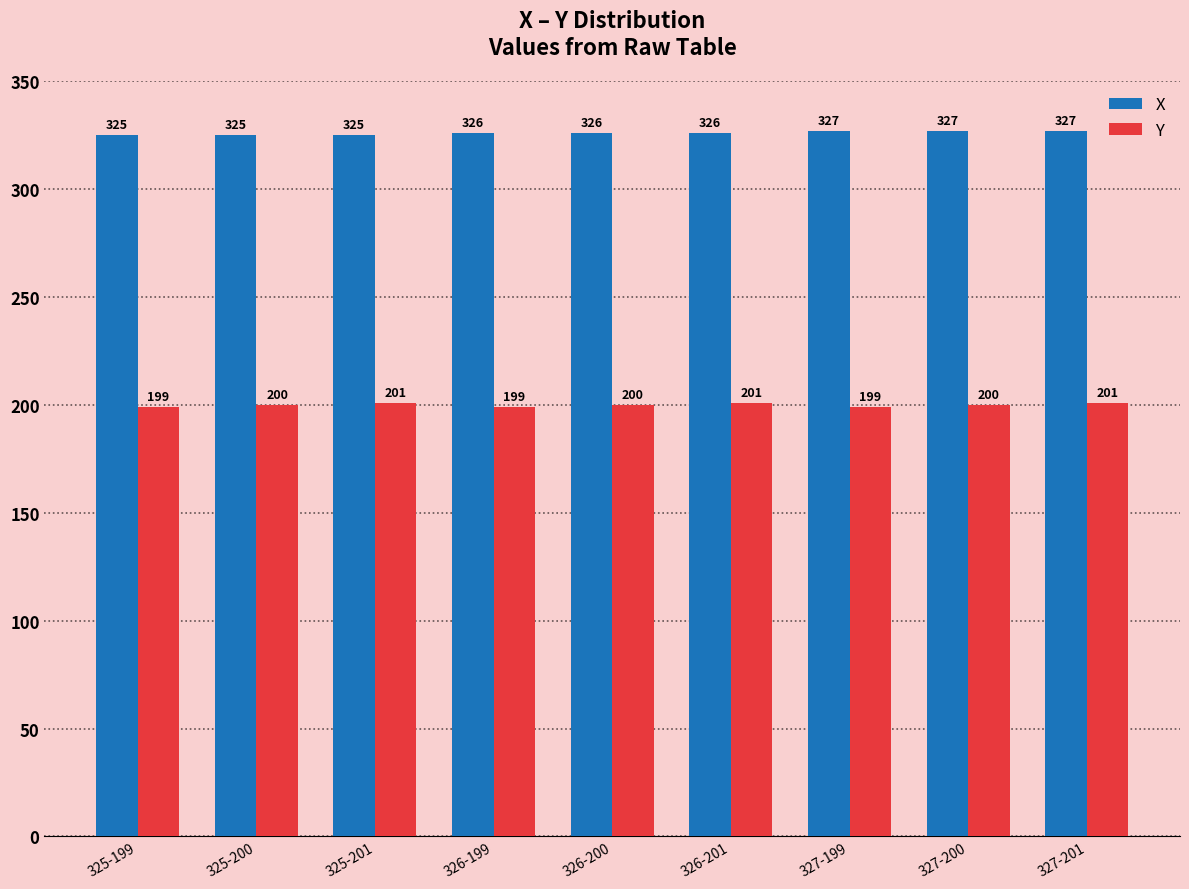

Is it true that X equals 223 at 327-199?

False